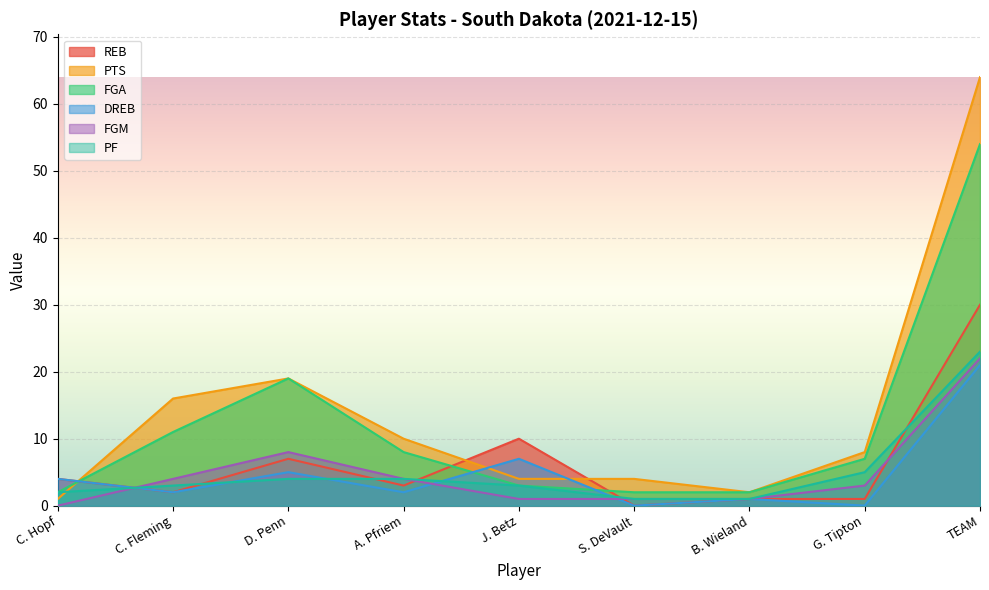

The value of DREB at S. DeVault is 12. True or false?

False